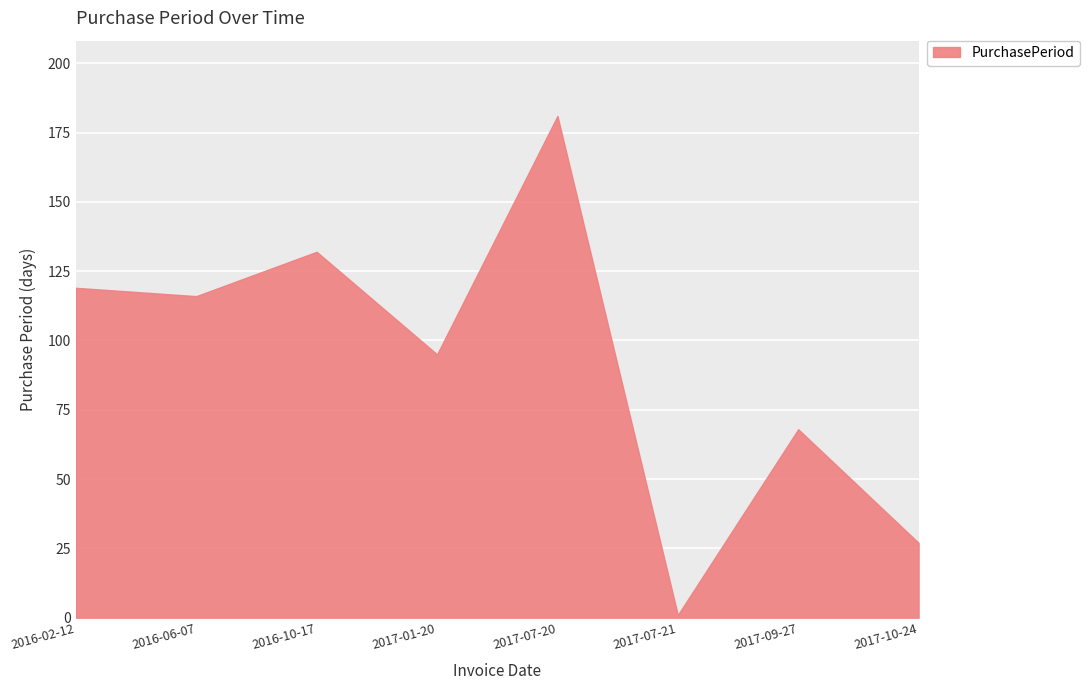

How many values are below 116?

4